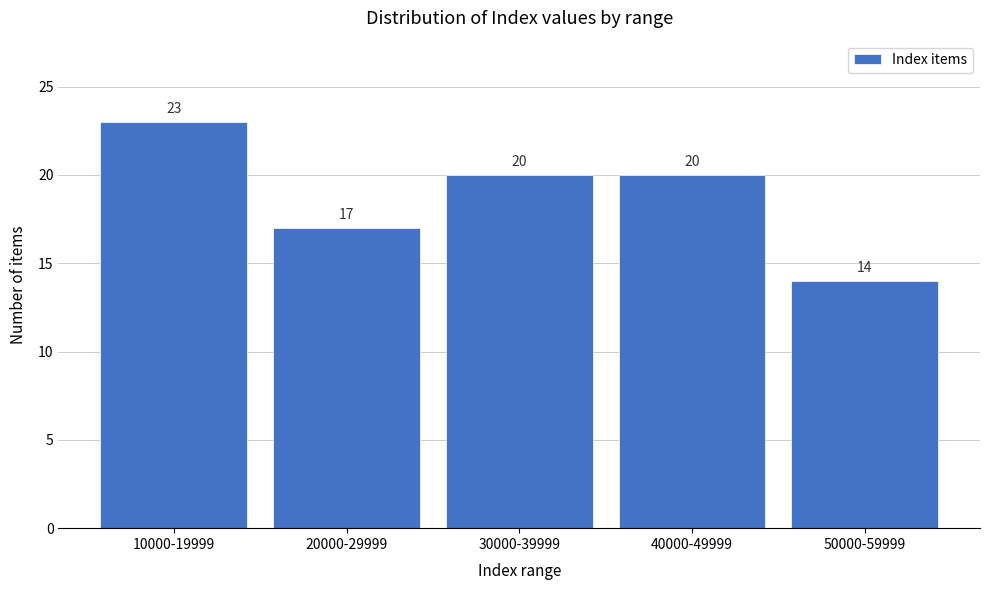

Reading left to right, transcribe all the data shown in this chart.

10000-19999=23	20000-29999=17	30000-39999=20	40000-49999=20	50000-59999=14